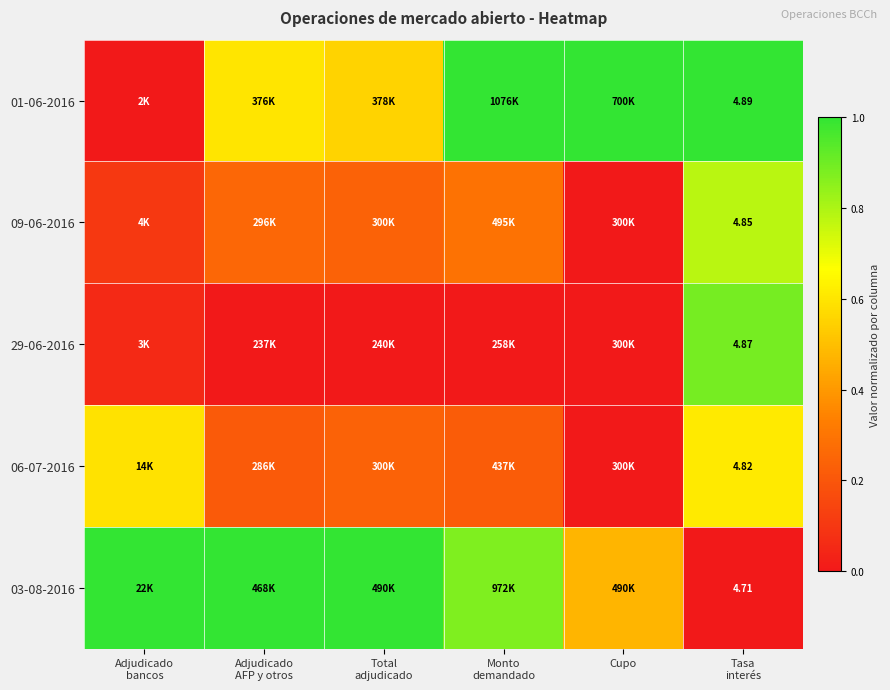

Count the number of data series in this chart.

5